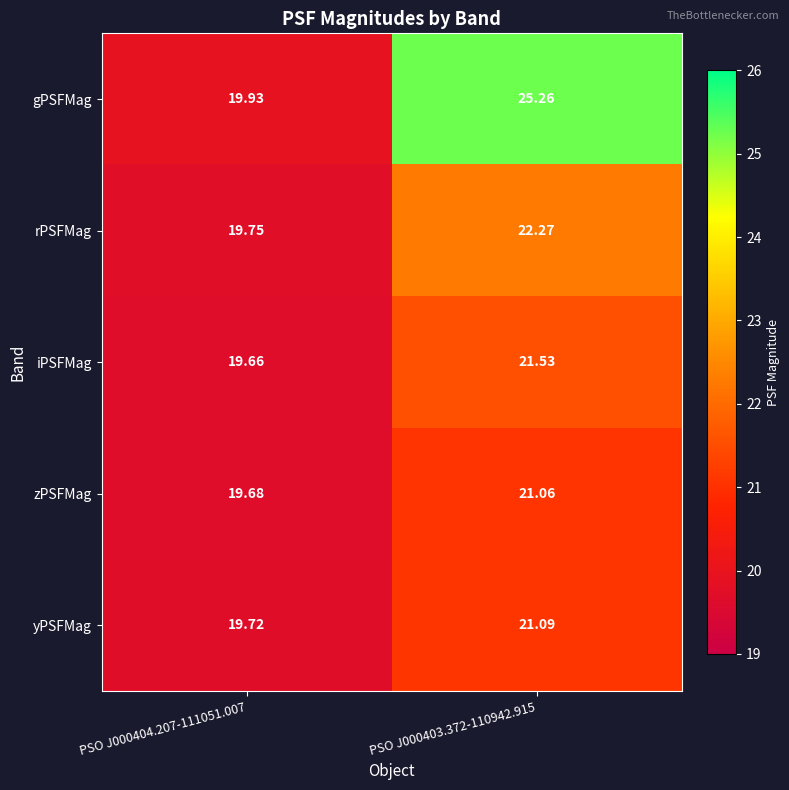

List the series in order of their peak value, highest first.

gPSFMag, rPSFMag, iPSFMag, yPSFMag, zPSFMag